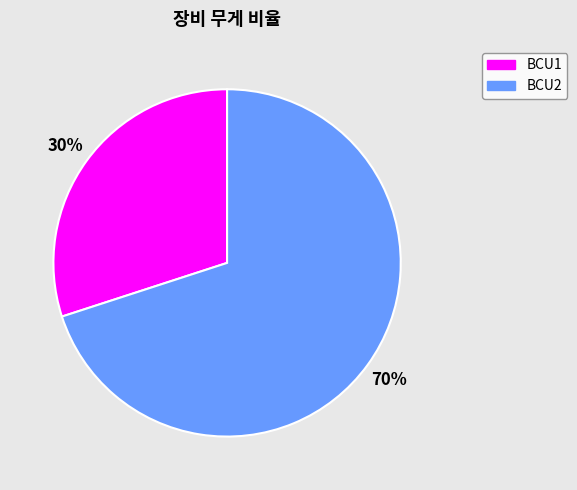

What is the ratio of the value at BCU2 to the value at BCU1?

2.3